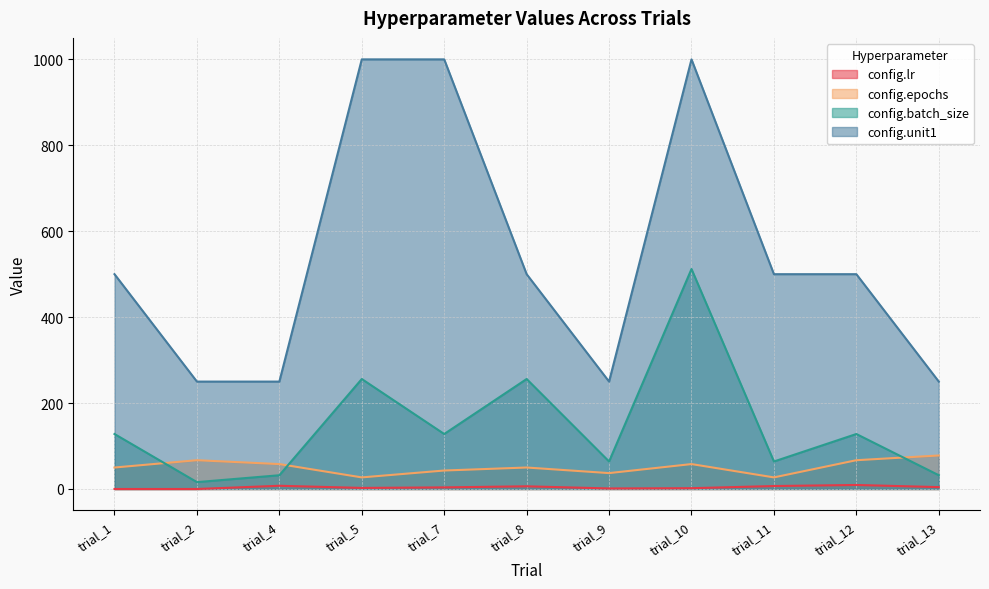

Reading right to left, what are all the values shown in this chart?

config.lr: 4.4	9.4	6.9	1.9	1.3	6.3	3.8	2.5	7.5	0.0	0.0
config.epochs: 78.0	67.0	27.0	58.0	37.0	50.0	43.0	27.0	58.0	67.0	50.0
config.batch_size: 32.0	128.0	64.0	512.0	64.0	256.0	128.0	256.0	32.0	16.0	128.0
config.unit1: 250.0	500.0	500.0	1000.0	250.0	500.0	1000.0	1000.0	250.0	250.0	500.0